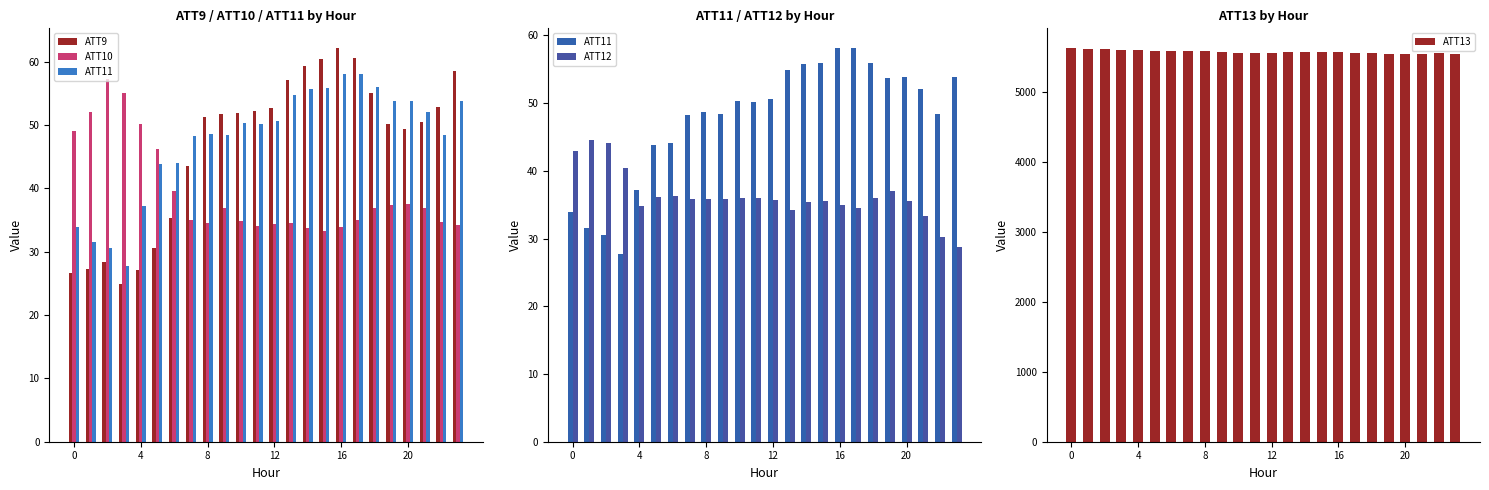

What is the average value of the ATT13 series?

5580.7